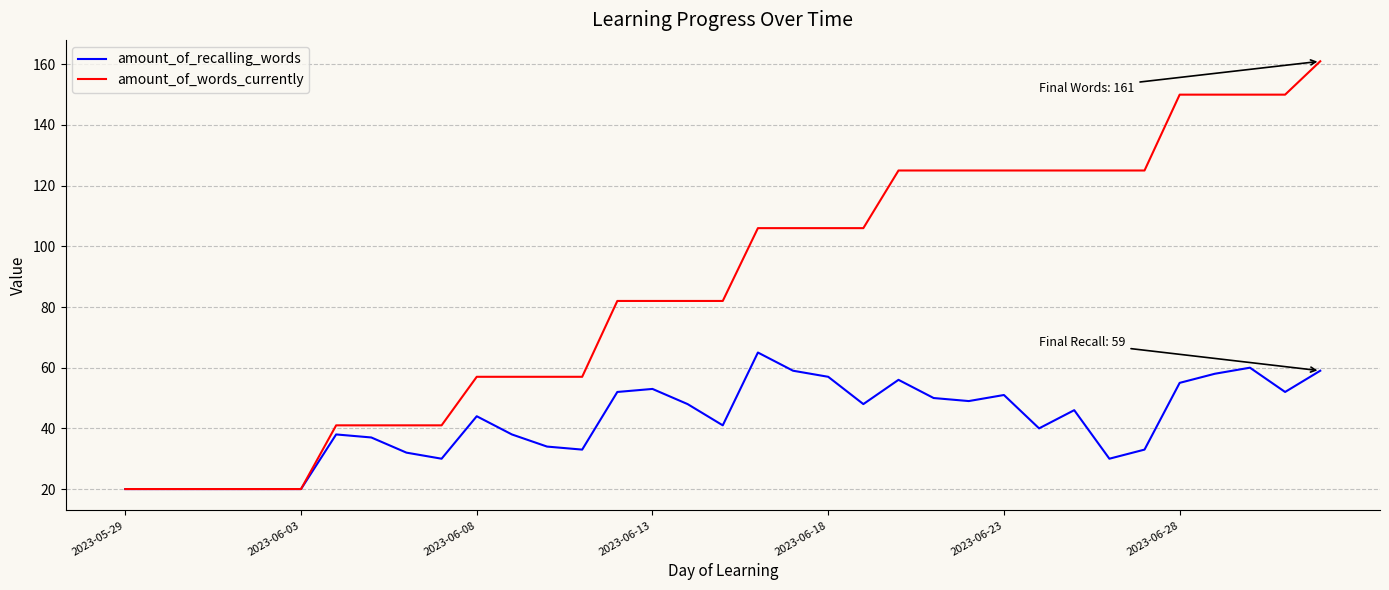

Which series has the largest range (max minus min)?

amount_of_words_currently